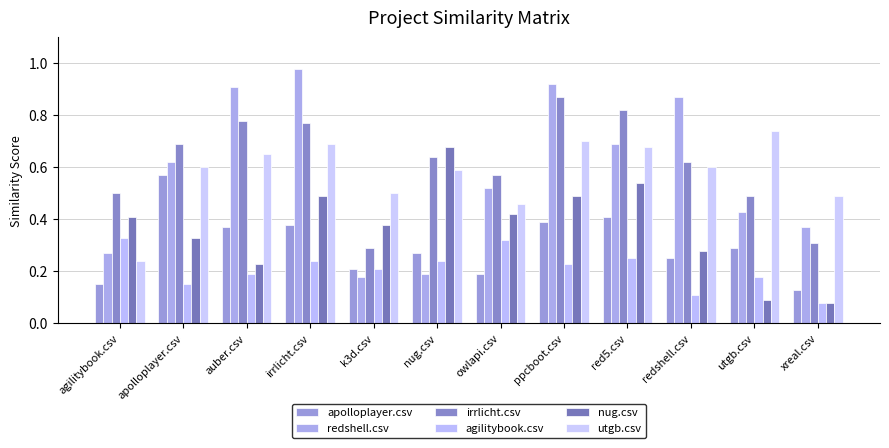

What is the value of the irrlicht.csv bar at the 6th from the left?

0.6